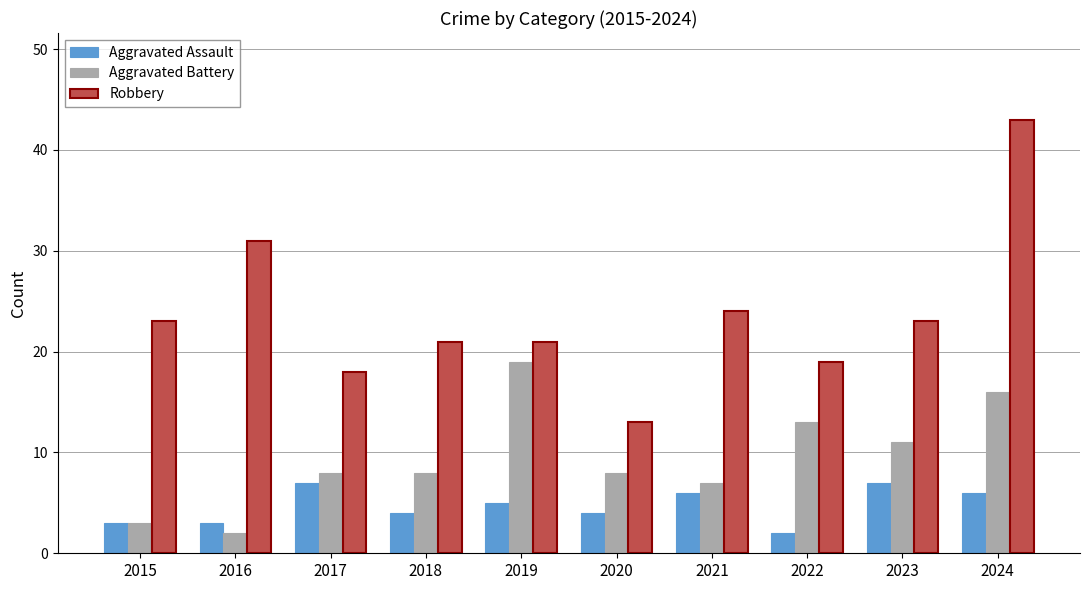

What are all the series names shown in the legend?

Aggravated Assault, Aggravated Battery, Robbery